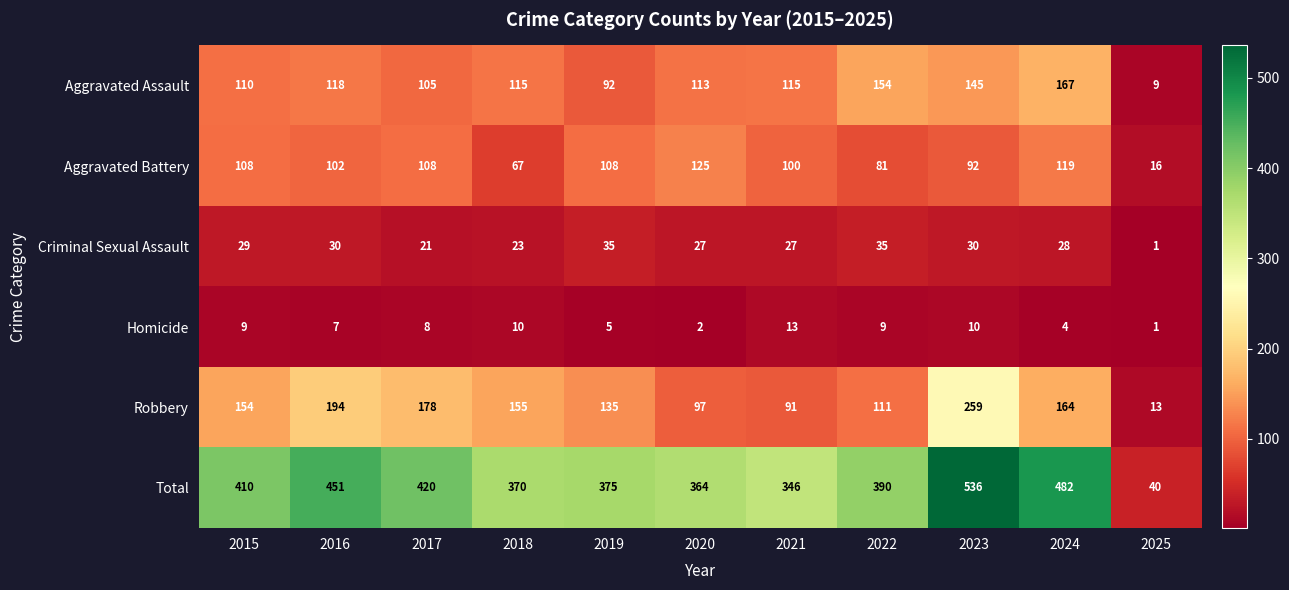

What is the sum of all Criminal Sexual Assault values?

286